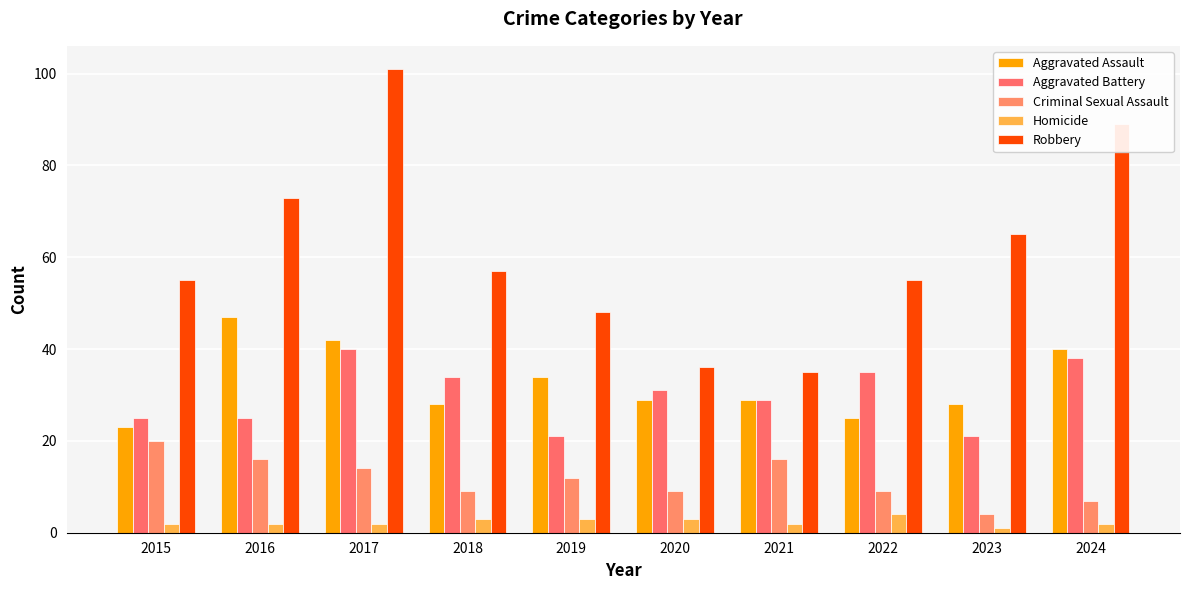

Reading left to right, what are all the values shown in this chart?

Aggravated Assault: 2015=23	2016=47	2017=42	2018=28	2019=34	2020=29	2021=29	2022=25	2023=28	2024=40
Aggravated Battery: 2015=25	2016=25	2017=40	2018=34	2019=21	2020=31	2021=29	2022=35	2023=21	2024=38
Criminal Sexual Assault: 2015=20	2016=16	2017=14	2018=9	2019=12	2020=9	2021=16	2022=9	2023=4	2024=7
Homicide: 2015=2	2016=2	2017=2	2018=3	2019=3	2020=3	2021=2	2022=4	2023=1	2024=2
Robbery: 2015=55	2016=73	2017=101	2018=57	2019=48	2020=36	2021=35	2022=55	2023=65	2024=89